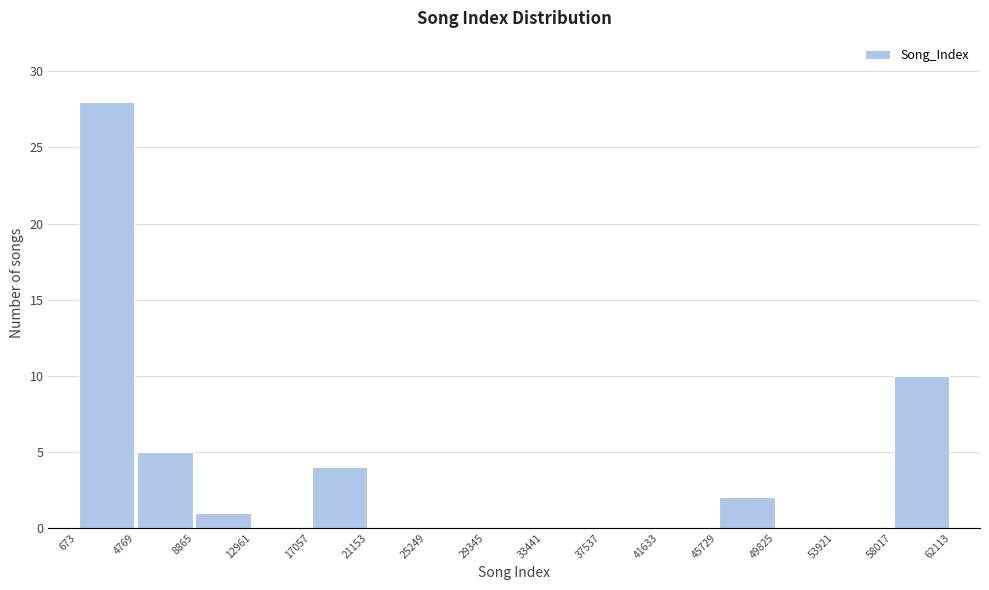

Reading left to right, list every bar in this chart as the range it spans on the x-axis followed by its height. The values are not printed on the chart, so give them approximately, as read against the axis.

673 to 4769: 28
4769 to 8865: 5
8865 to 12961: 1
12961 to 17057: 0
17057 to 21153: 4
21153 to 25249: 0
25249 to 29345: 0
29345 to 33441: 0
33441 to 37537: 0
37537 to 41633: 0
41633 to 45729: 0
45729 to 49825: 2
49825 to 53921: 0
53921 to 58017: 0
58017 to 62113: 10